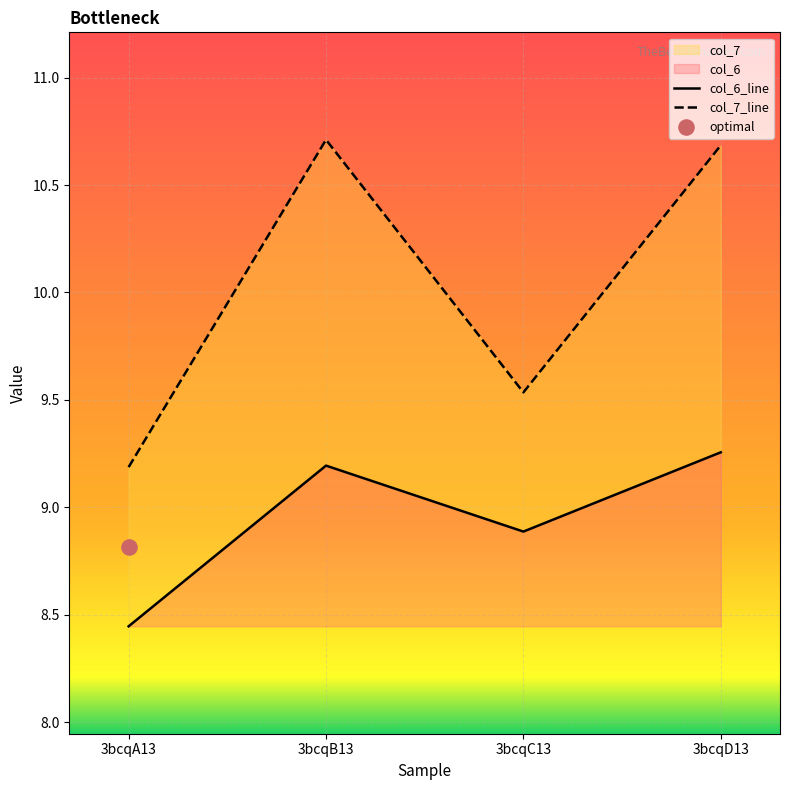

At which category is the sum across all series the highest?

3bcqD13